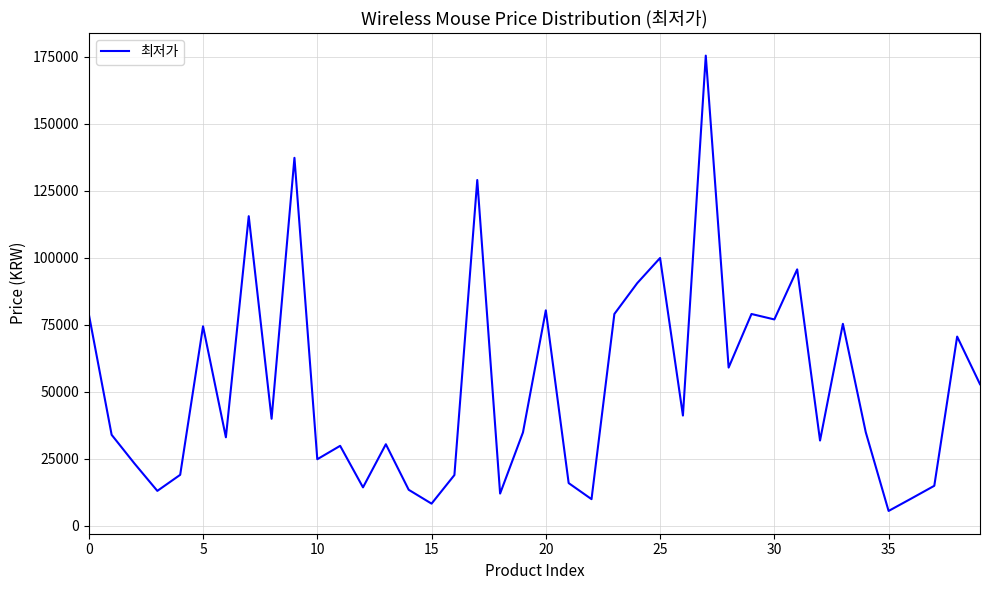

What is the maximum value shown in the chart?

175420